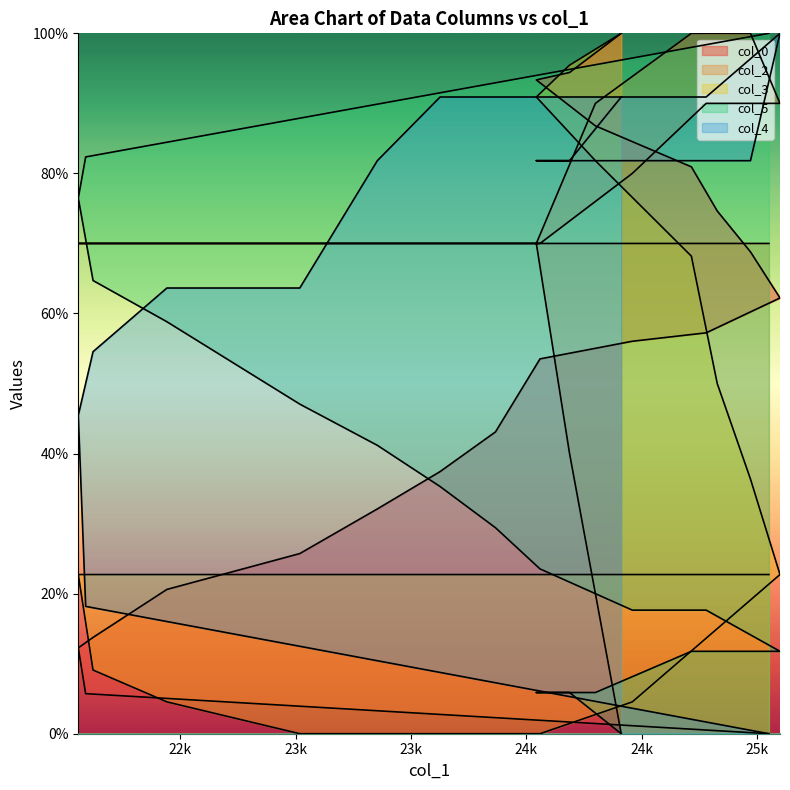

The value of col_5 at 22122 is 64.7. True or false?

True